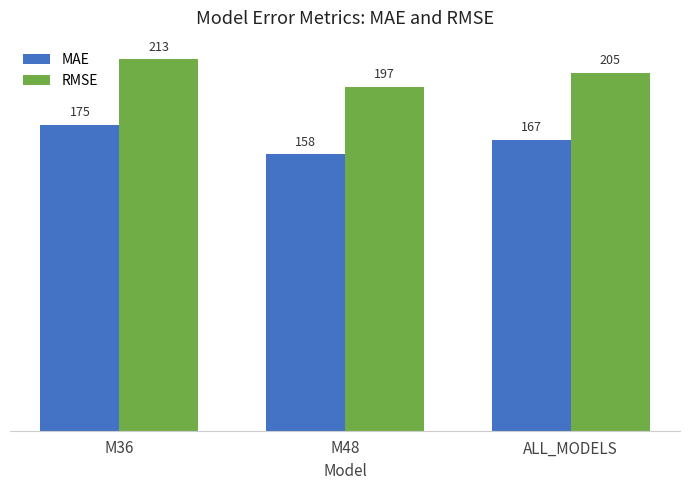

Is the value of MAE at ALL_MODELS greater than the value of RMSE at ALL_MODELS?

No